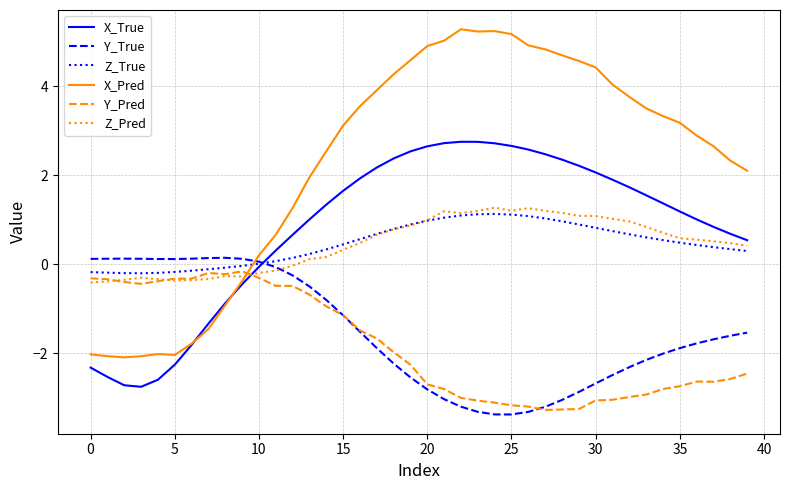

Which series has the widest spread of values?

X_Pred